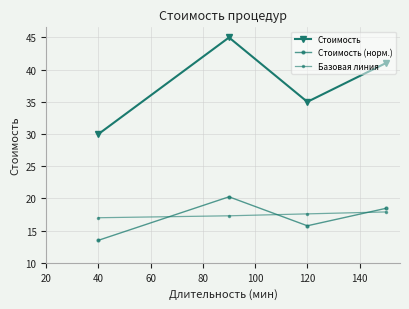

True or false: Стоимость and Базовая линия cross at least once.

False